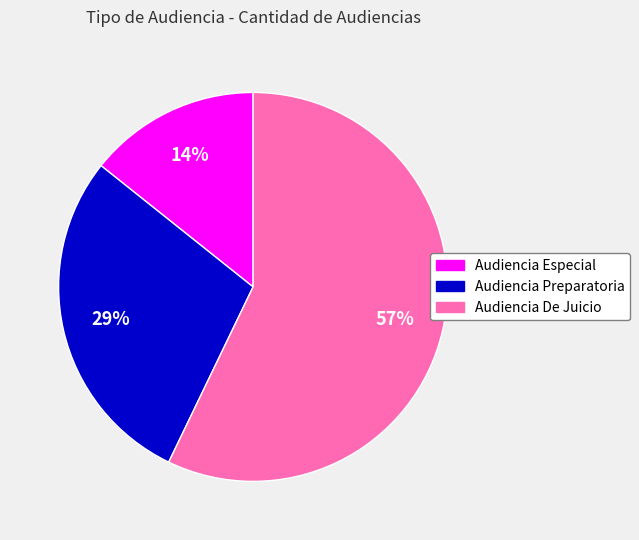

Between Audiencia De Juicio and Audiencia Preparatoria, which is larger?

Audiencia De Juicio